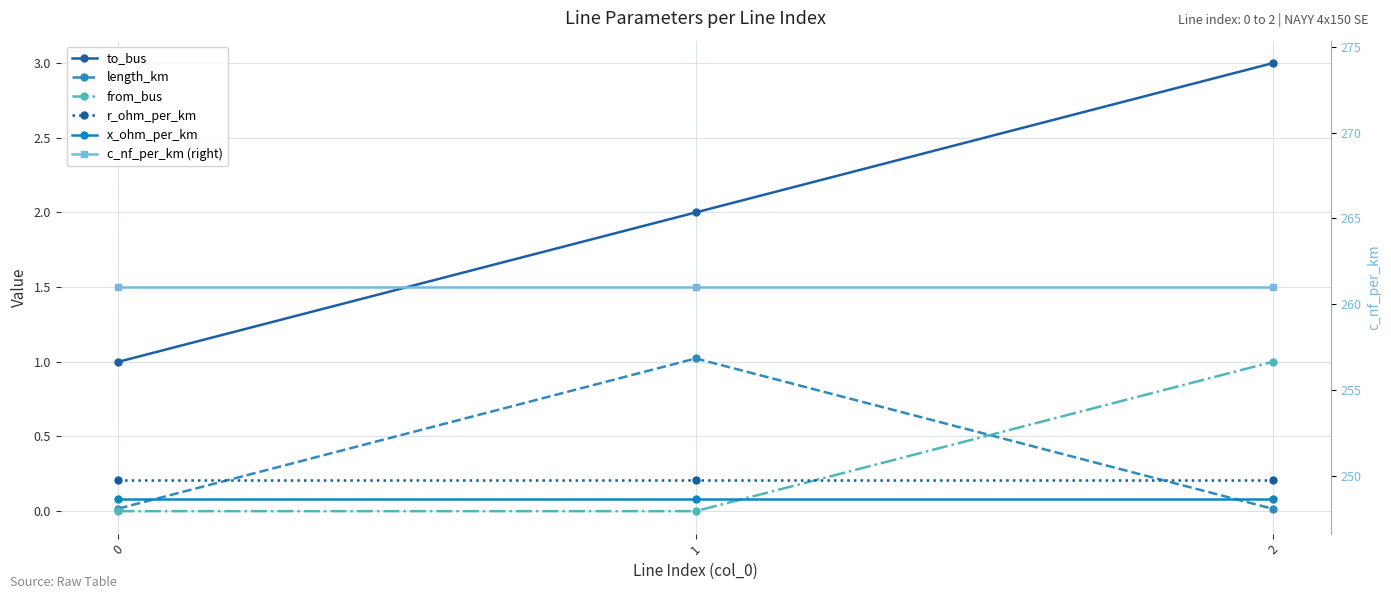

Is the value of to_bus at 0 greater than the value of x_ohm_per_km at 2?

Yes